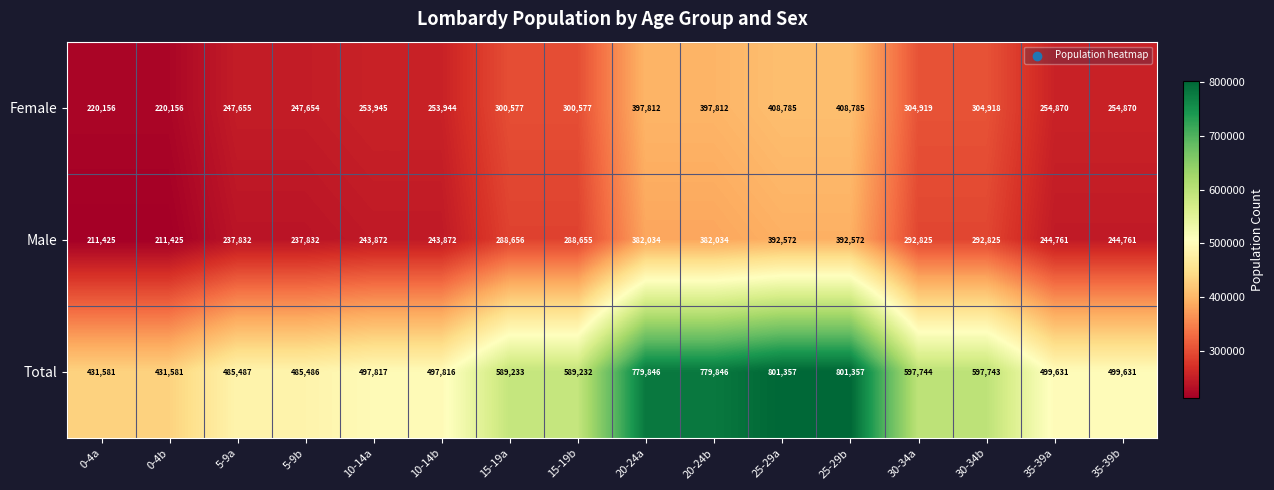

True or false: Total has a value of 1078878 at 20-24b.

False